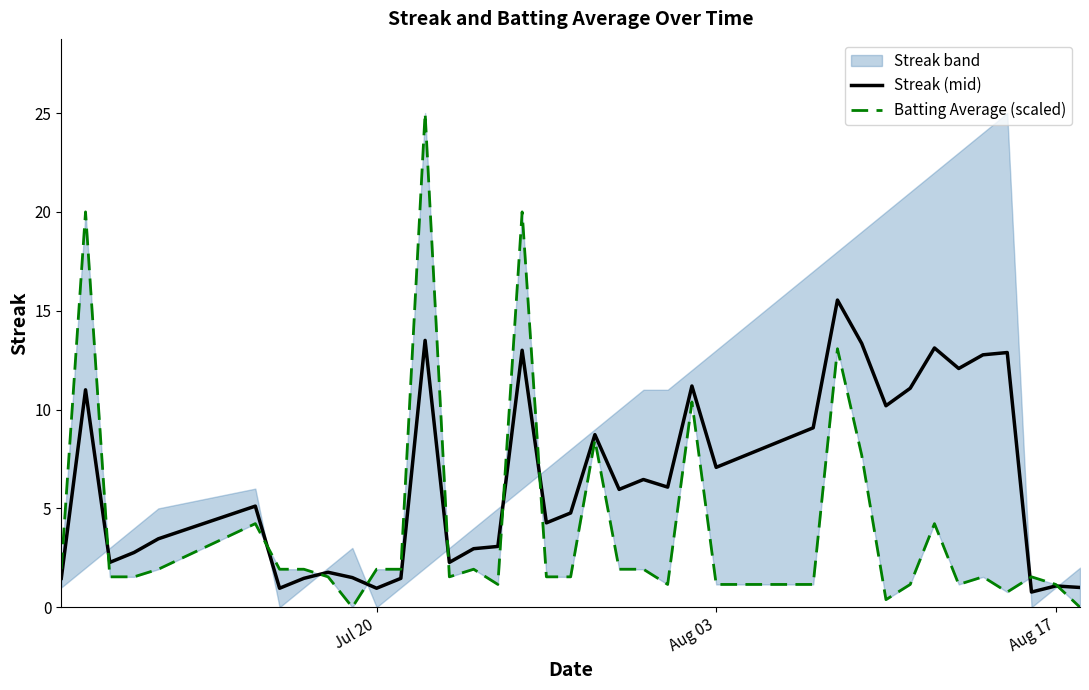

True or false: Batting Average (scaled) and Streak (mid) intersect in this chart.

True